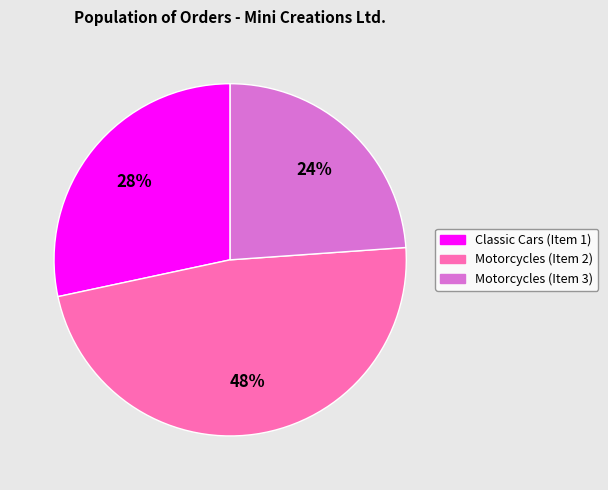

Rank the categories by value from lowest to highest.

Motorcycles (Item 3), Classic Cars (Item 1), Motorcycles (Item 2)